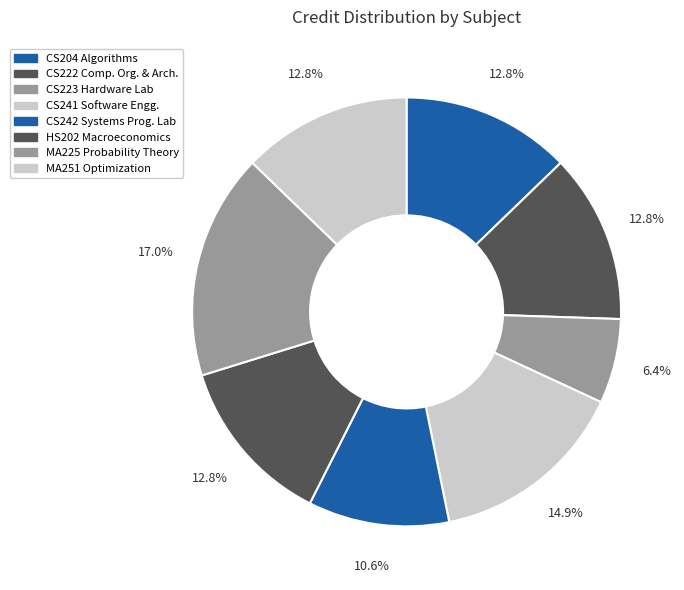

What percentage is the CS204 Algorithms slice, to the nearest percent?

13%